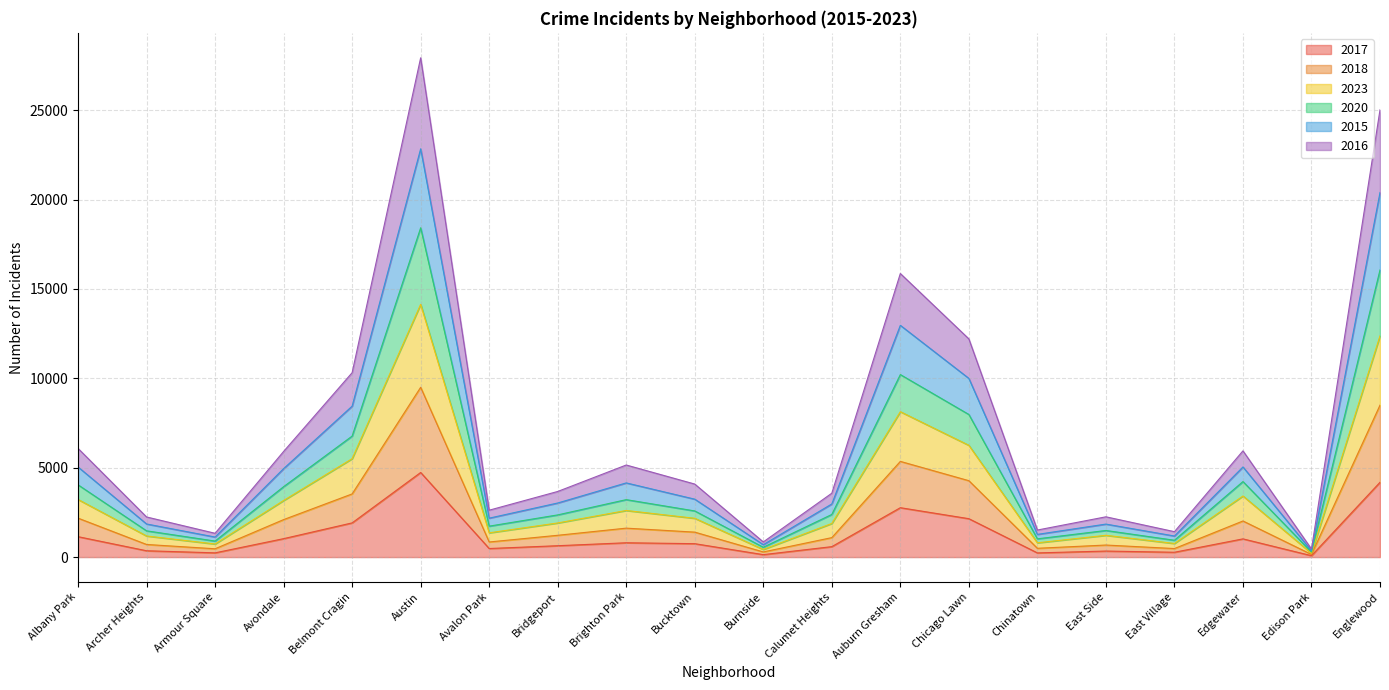

What is the total value across all series at Belmont Cragin?

10316